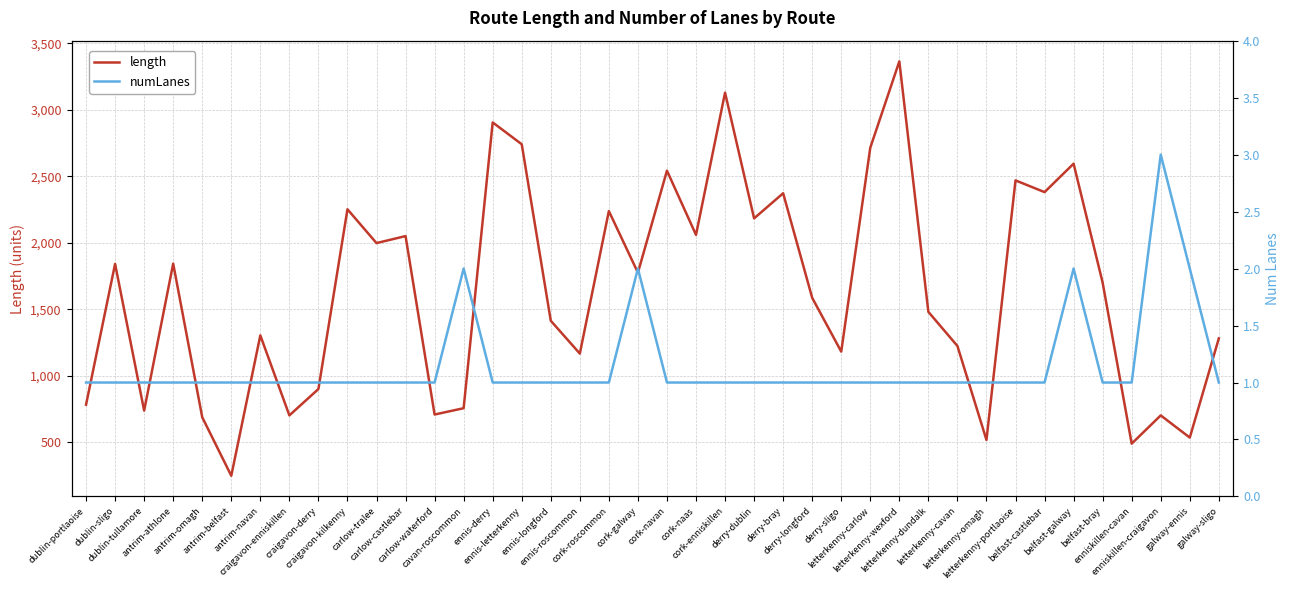

Which category has the highest value in the numLanes series?

enniskillen-craigavon